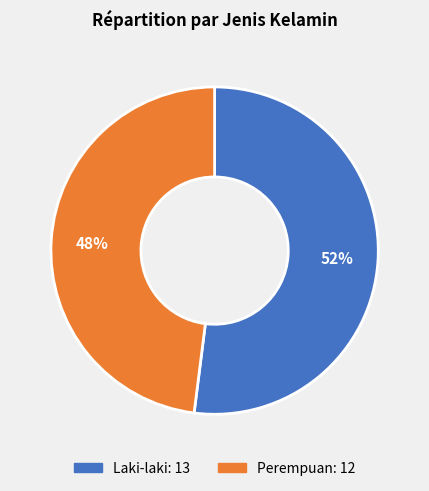

Which slice is the smallest?

Perempuan